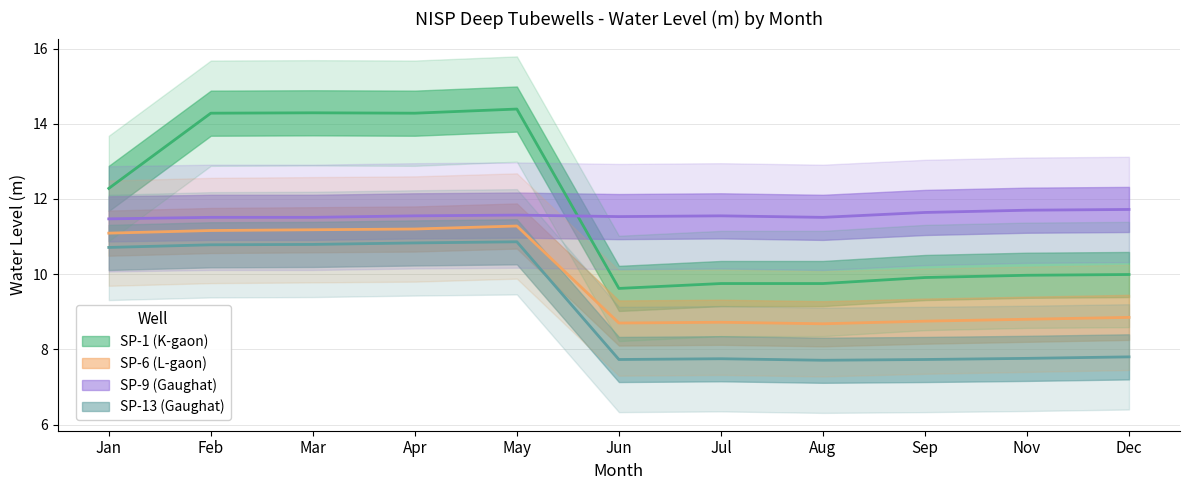

Does the chart display data point markers on the line(s)?

No